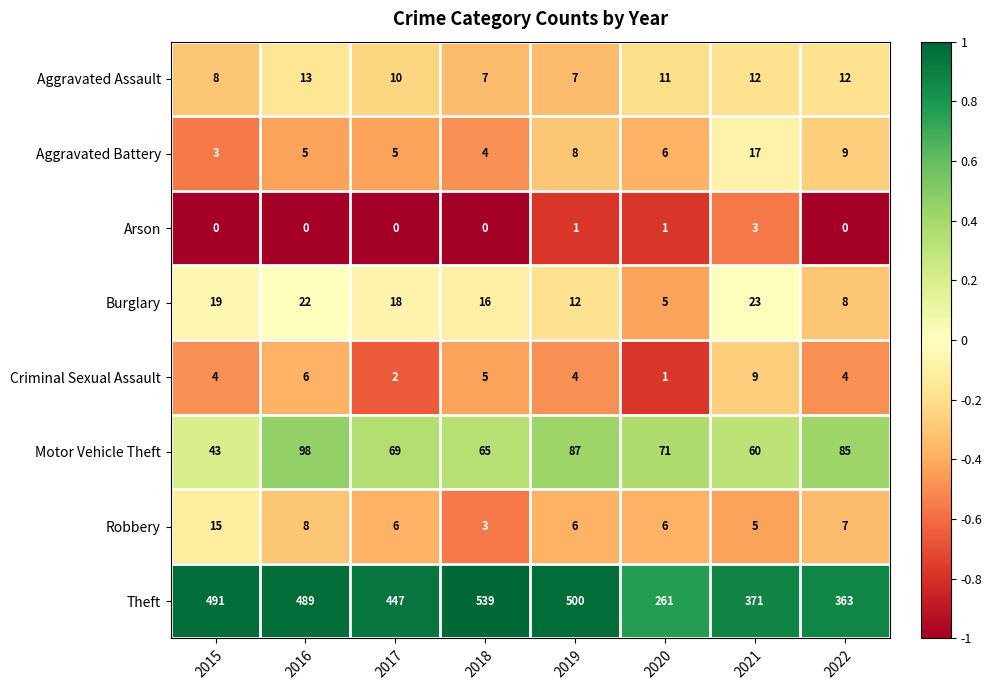

Which series has the widest spread of values?

Theft